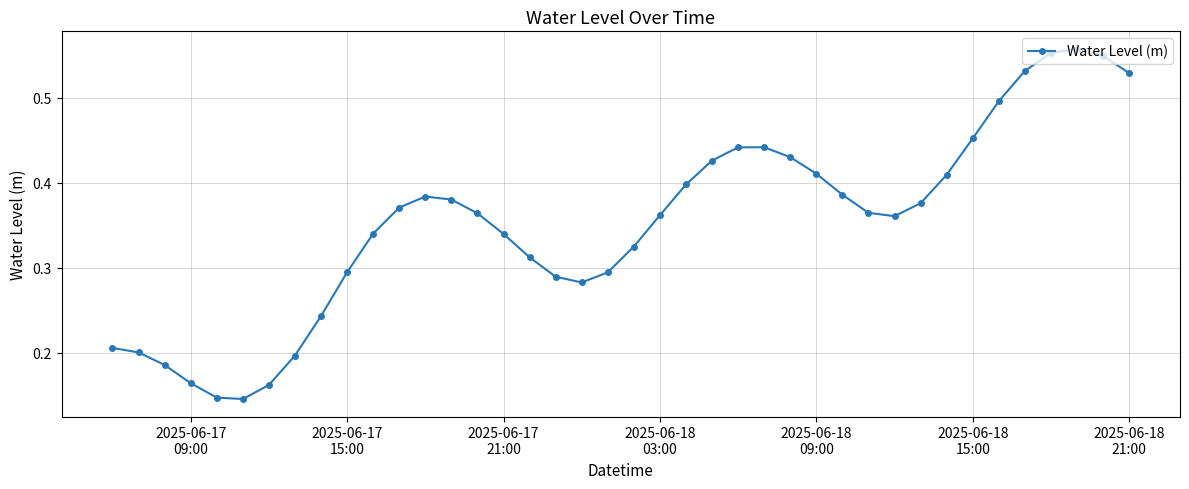

How many values are between 0 and 1?

40